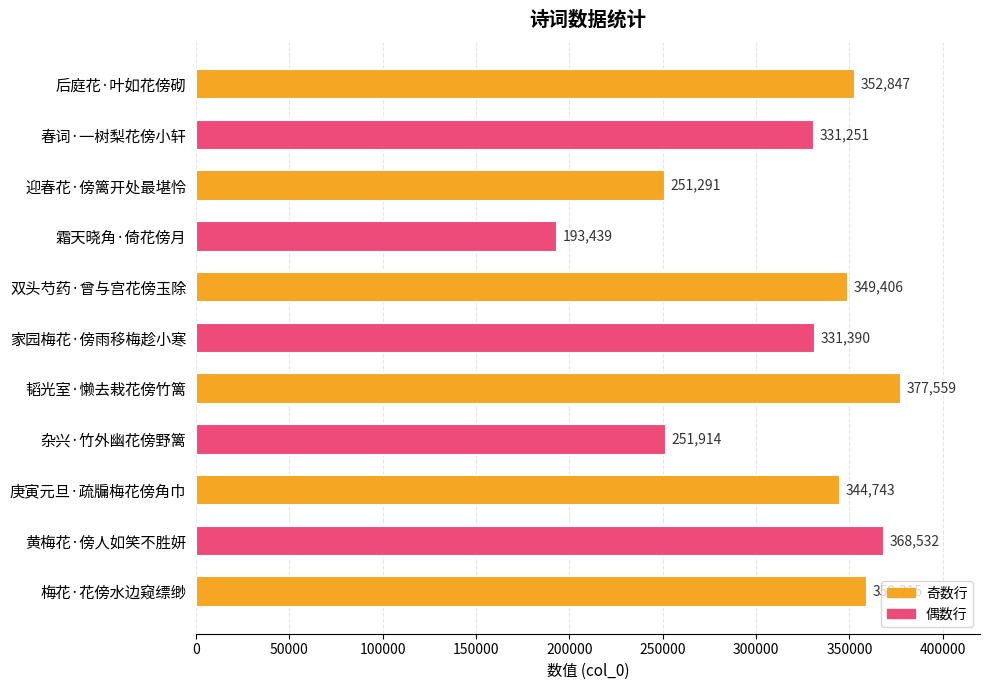

True or false: the data shows 126878 at 后庭花·叶如花傍砌.

False